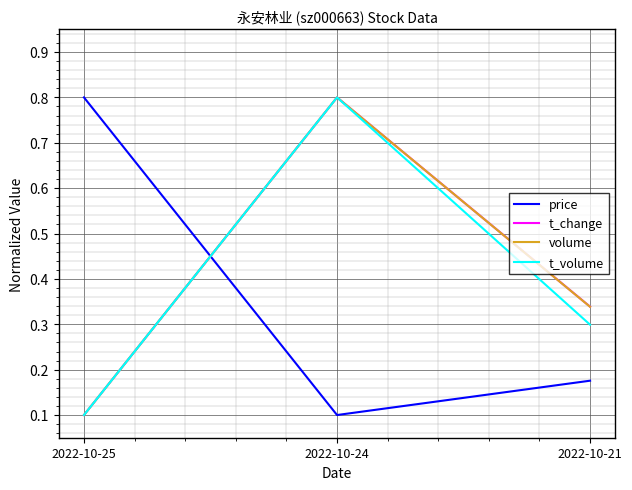

Where is t_change nearest to the value 0?

2022-10-25